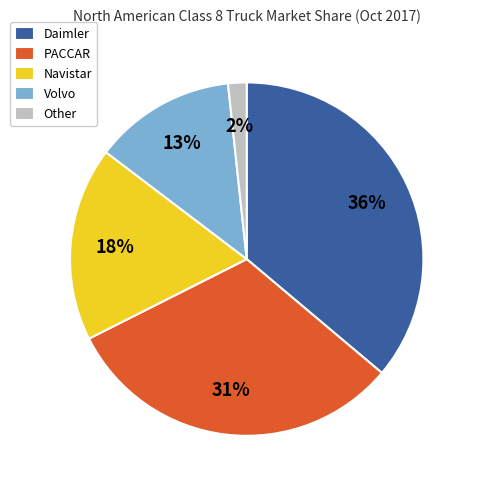

How many slices are in this pie chart?

5